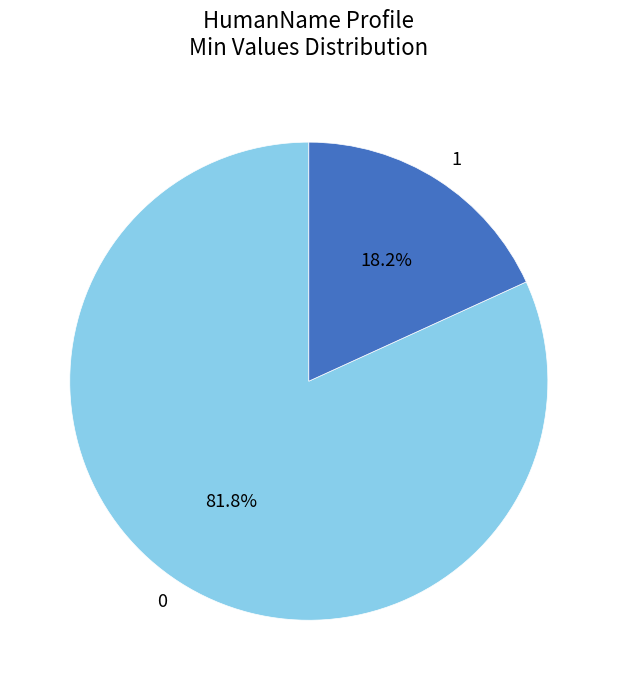

What is the smallest slice in the pie chart?

1